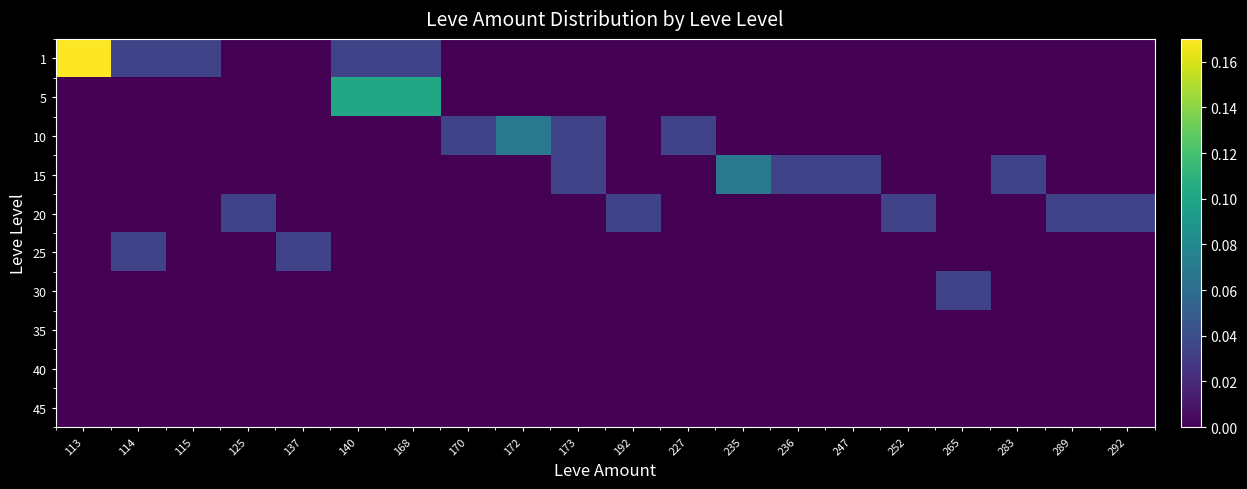

Reading right to left, what are all the values shown in this chart?

1: 292=0.0	289=0.0	283=0.0	265=0.0	252=0.0	247=0.0	236=0.0	235=0.0	227=0.0	192=0.0	173=0.0	172=0.0	170=0.0	168=0.0	140=0.0	137=0.0	125=0.0	115=0.0	114=0.0	113=0.2
5: 292=0.0	289=0.0	283=0.0	265=0.0	252=0.0	247=0.0	236=0.0	235=0.0	227=0.0	192=0.0	173=0.0	172=0.0	170=0.0	168=0.1	140=0.1	137=0.0	125=0.0	115=0.0	114=0.0	113=0.0
10: 292=0.0	289=0.0	283=0.0	265=0.0	252=0.0	247=0.0	236=0.0	235=0.0	227=0.0	192=0.0	173=0.0	172=0.1	170=0.0	168=0.0	140=0.0	137=0.0	125=0.0	115=0.0	114=0.0	113=0.0
15: 292=0.0	289=0.0	283=0.0	265=0.0	252=0.0	247=0.0	236=0.0	235=0.1	227=0.0	192=0.0	173=0.0	172=0.0	170=0.0	168=0.0	140=0.0	137=0.0	125=0.0	115=0.0	114=0.0	113=0.0
20: 292=0.0	289=0.0	283=0.0	265=0.0	252=0.0	247=0.0	236=0.0	235=0.0	227=0.0	192=0.0	173=0.0	172=0.0	170=0.0	168=0.0	140=0.0	137=0.0	125=0.0	115=0.0	114=0.0	113=0.0
25: 292=0.0	289=0.0	283=0.0	265=0.0	252=0.0	247=0.0	236=0.0	235=0.0	227=0.0	192=0.0	173=0.0	172=0.0	170=0.0	168=0.0	140=0.0	137=0.0	125=0.0	115=0.0	114=0.0	113=0.0
30: 292=0.0	289=0.0	283=0.0	265=0.0	252=0.0	247=0.0	236=0.0	235=0.0	227=0.0	192=0.0	173=0.0	172=0.0	170=0.0	168=0.0	140=0.0	137=0.0	125=0.0	115=0.0	114=0.0	113=0.0
35: 292=0.0	289=0.0	283=0.0	265=0.0	252=0.0	247=0.0	236=0.0	235=0.0	227=0.0	192=0.0	173=0.0	172=0.0	170=0.0	168=0.0	140=0.0	137=0.0	125=0.0	115=0.0	114=0.0	113=0.0
40: 292=0.0	289=0.0	283=0.0	265=0.0	252=0.0	247=0.0	236=0.0	235=0.0	227=0.0	192=0.0	173=0.0	172=0.0	170=0.0	168=0.0	140=0.0	137=0.0	125=0.0	115=0.0	114=0.0	113=0.0
45: 292=0.0	289=0.0	283=0.0	265=0.0	252=0.0	247=0.0	236=0.0	235=0.0	227=0.0	192=0.0	173=0.0	172=0.0	170=0.0	168=0.0	140=0.0	137=0.0	125=0.0	115=0.0	114=0.0	113=0.0